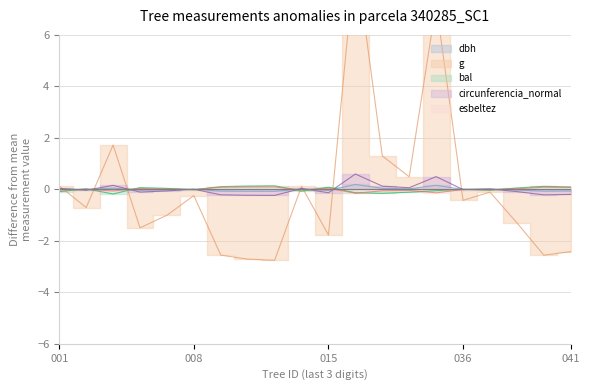

What is the difference between the maximum and second lowest values in the dbh series?

0.3